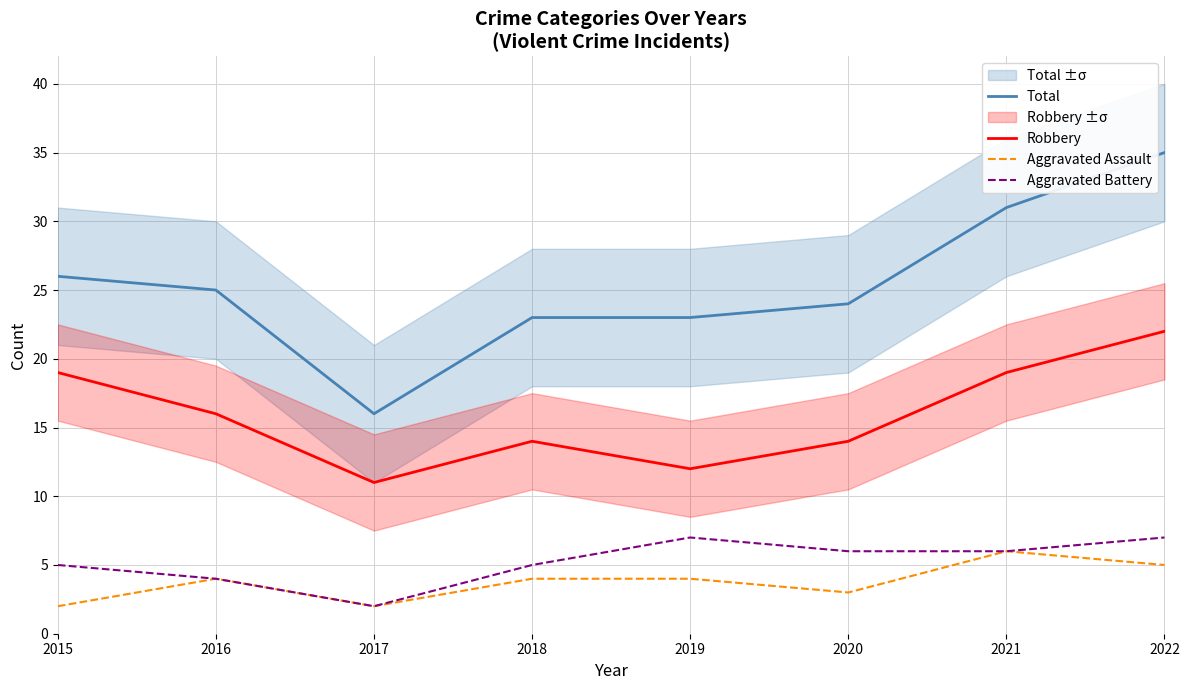

What is the difference between the Aggravated Battery values at 2021 and 2017?

4